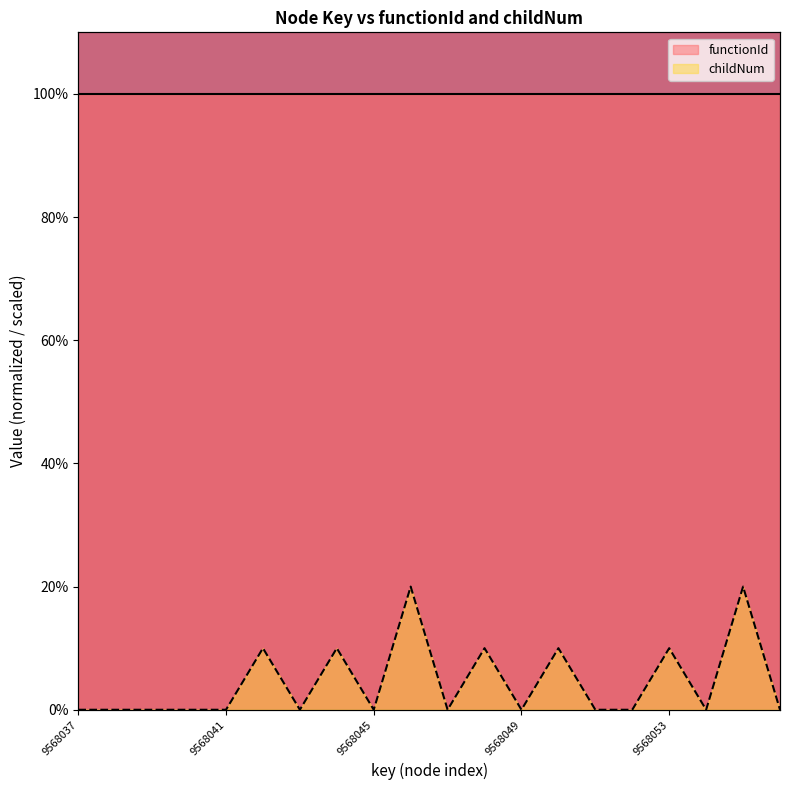

What is the difference between the second highest and minimum values?

20